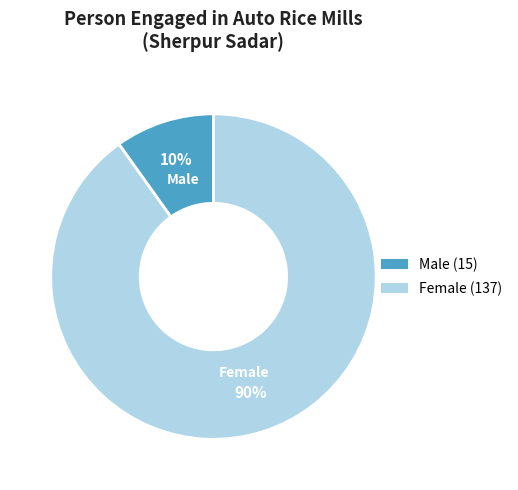

What is the majority slice?

Female